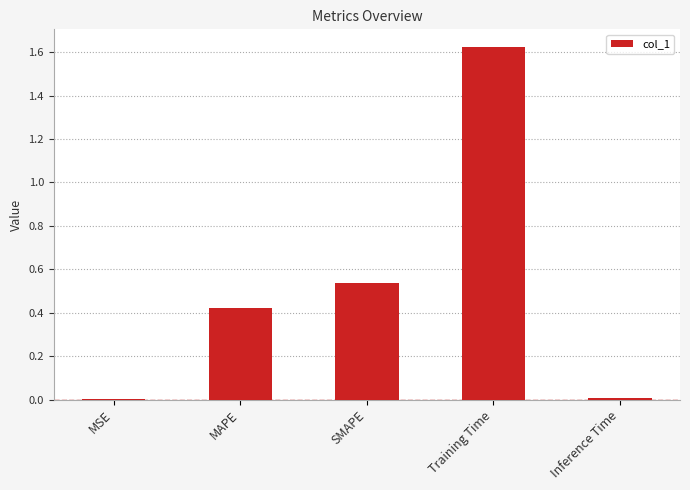

What is the sum of all values?

2.6